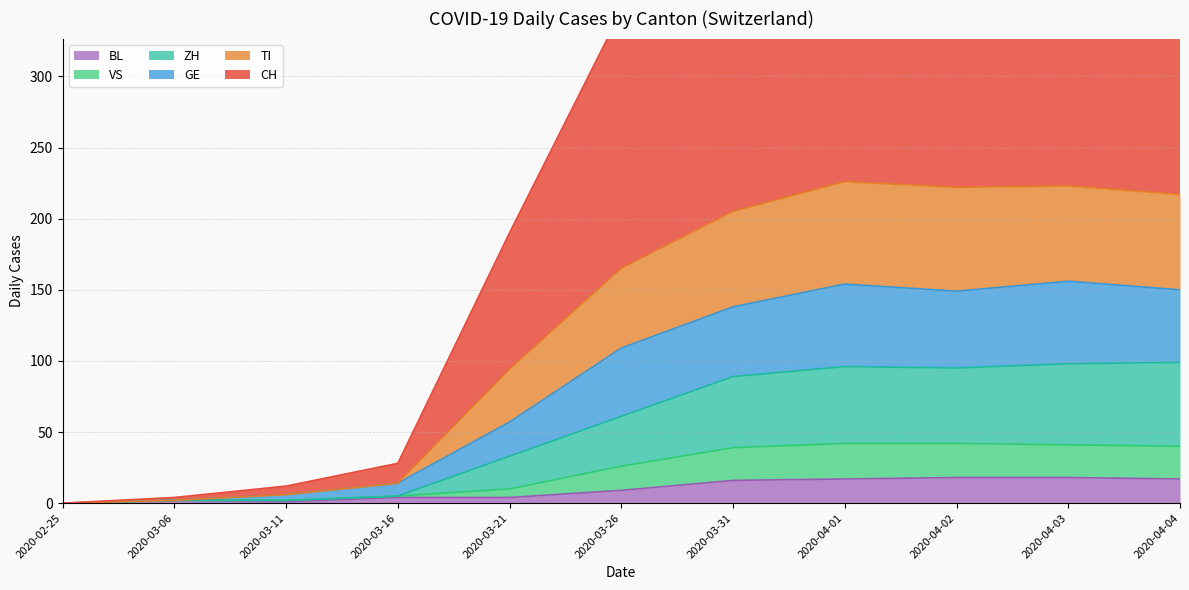

How many values in CH are above zero?

18